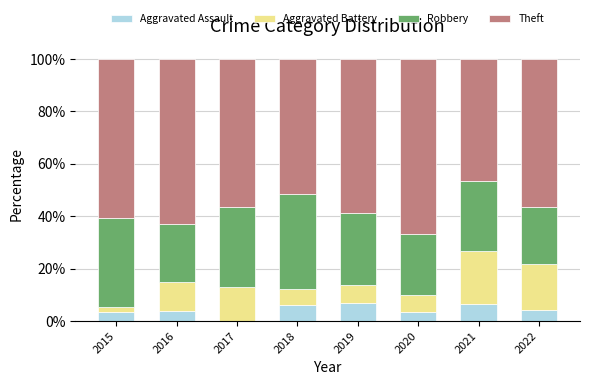

Read the Aggravated Assault value at 2018.

6.1